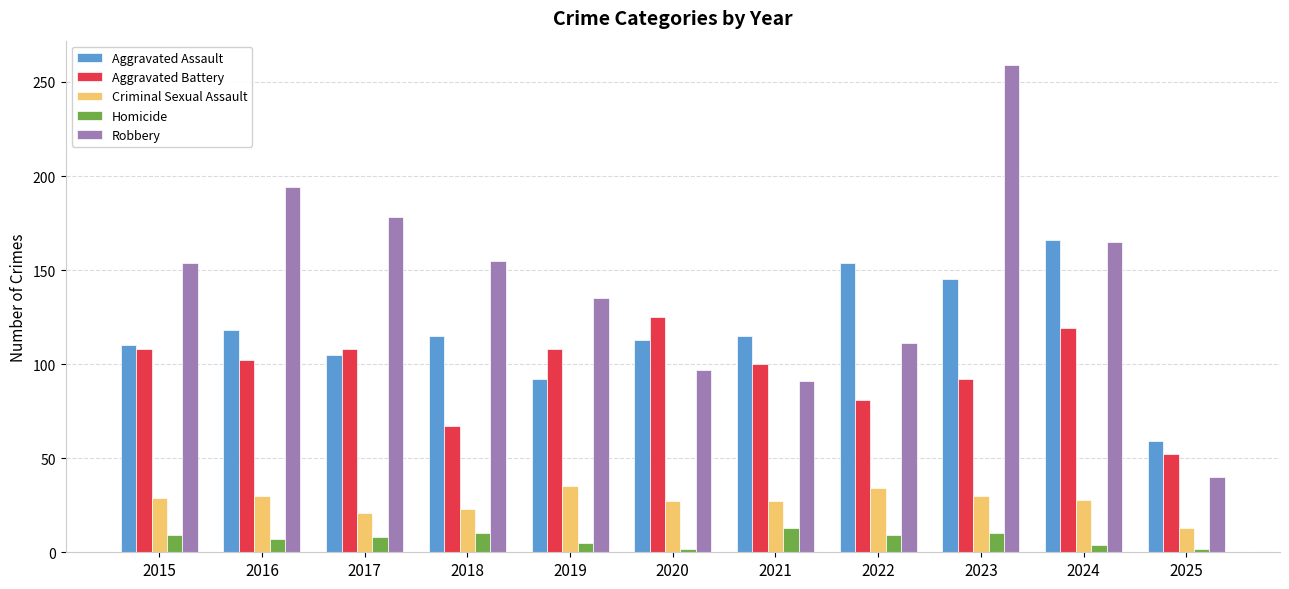

What is the difference between the maximum and minimum values in the Robbery series?

219